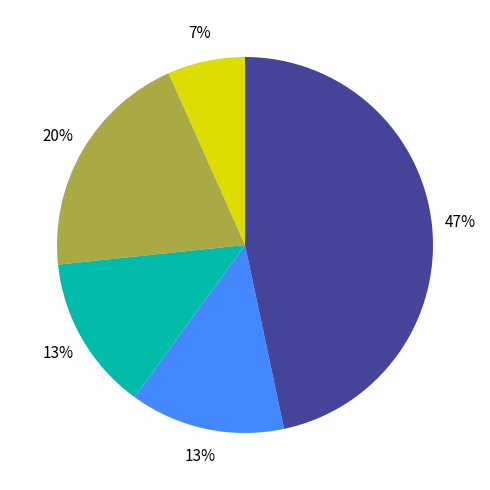

To the nearest percent, what is the difference between the largest and smallest slice percentages?

40%